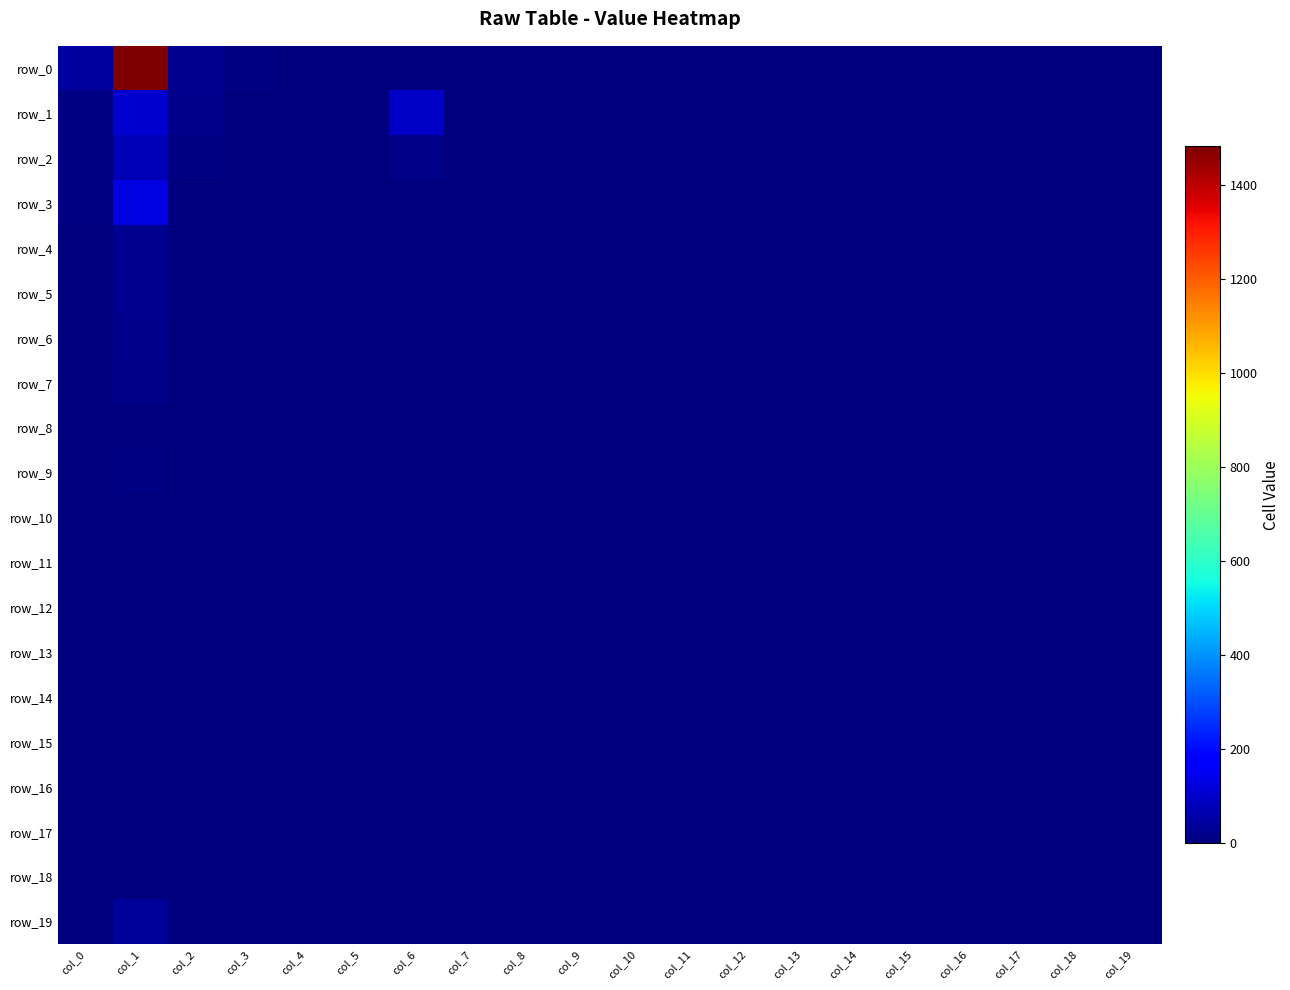

Which category has the lowest value across all series?

col_7